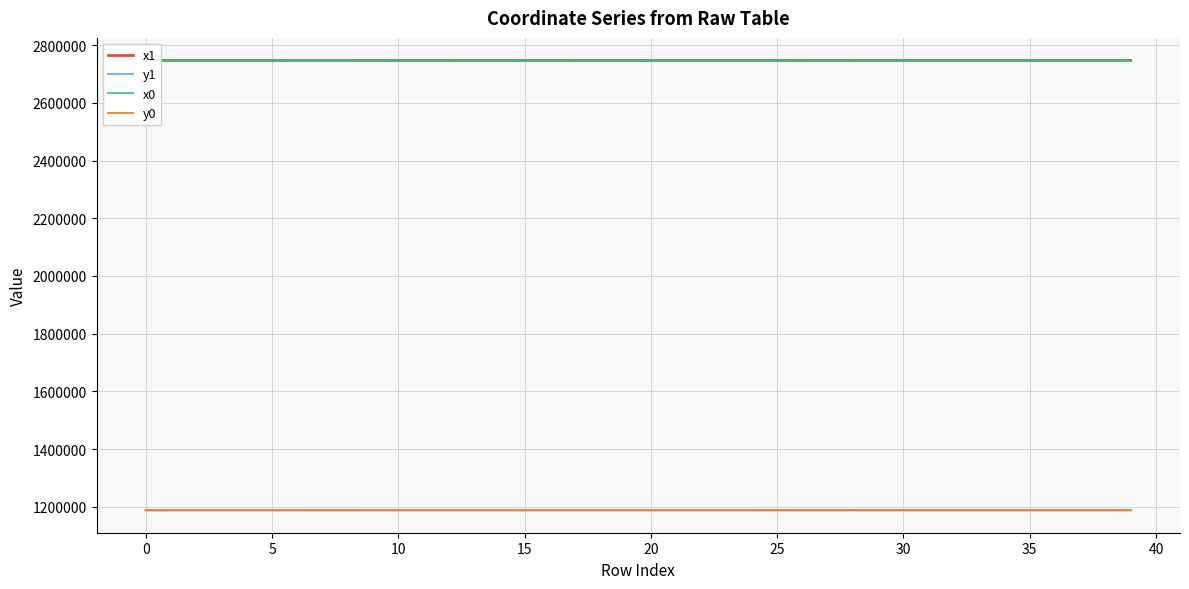

What is the minimum value shown in the chart?

1188094.0